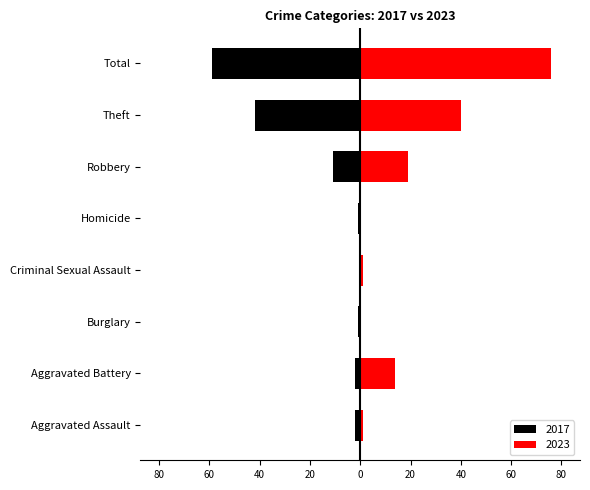

What is the sum of all 2023 values?

151